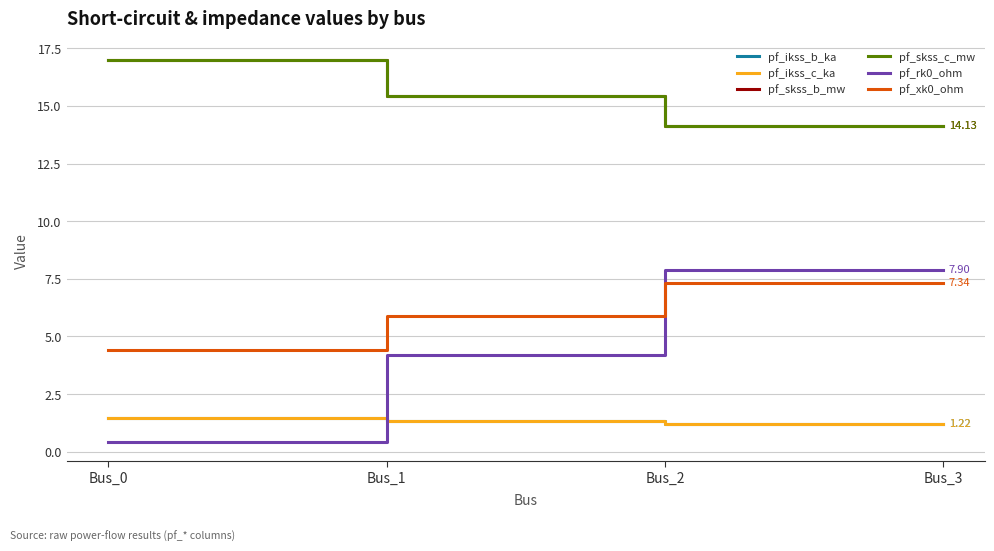

Which series has the largest total across all categories?

pf_skss_b_mw